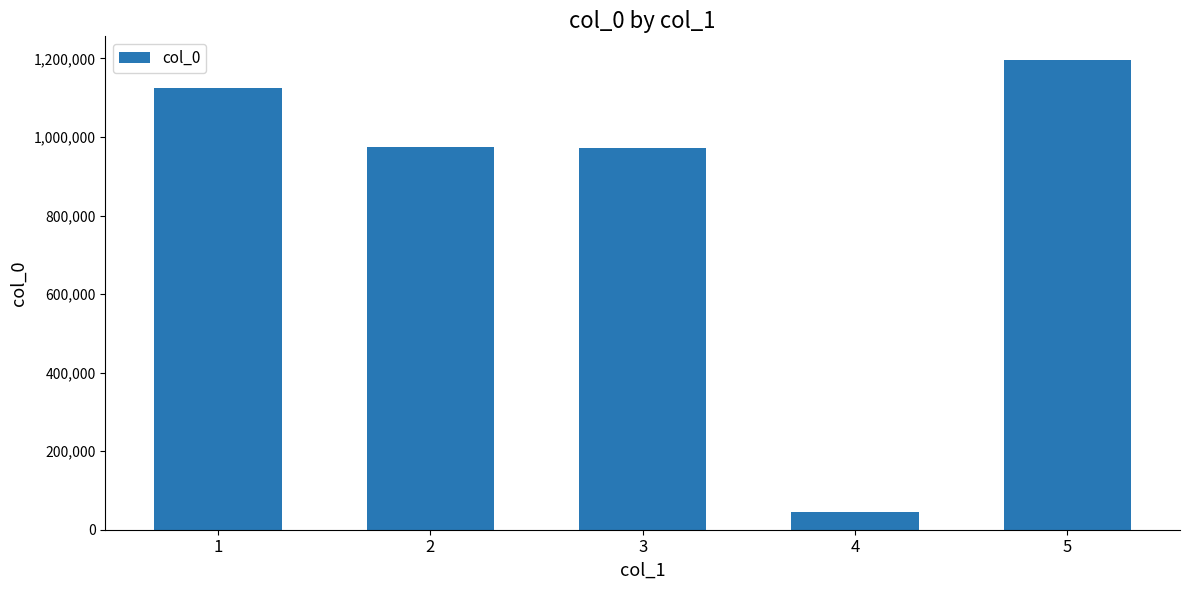

Does the chart contain any negative values?

No